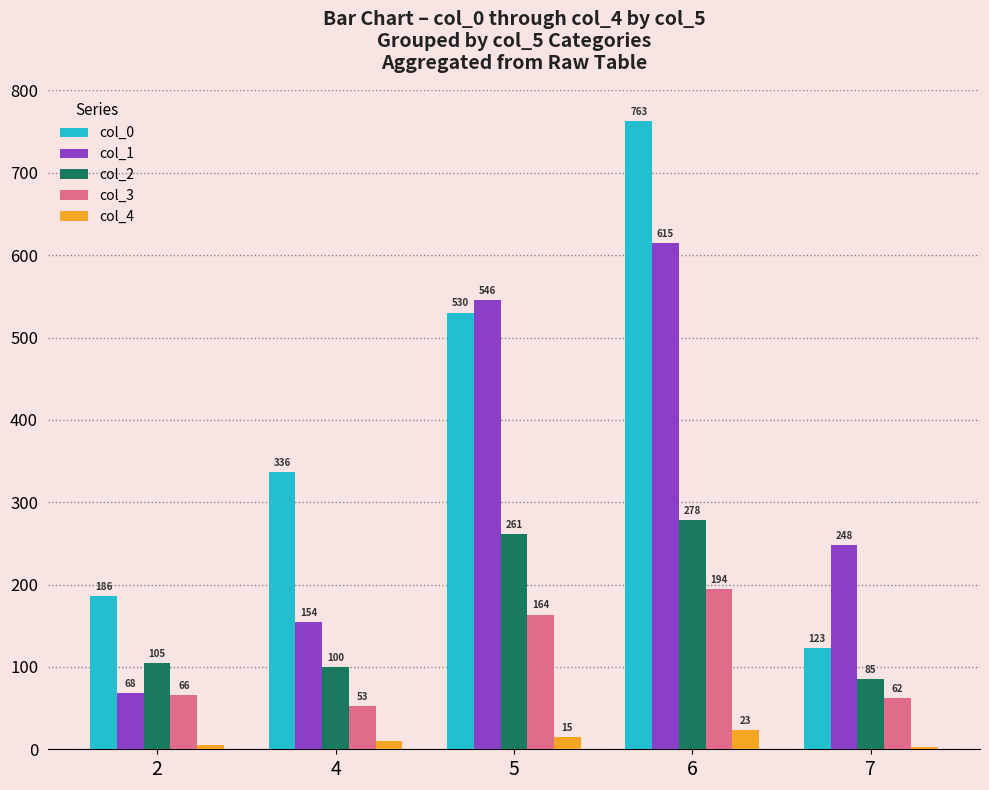

How many groups of bars are there?

5